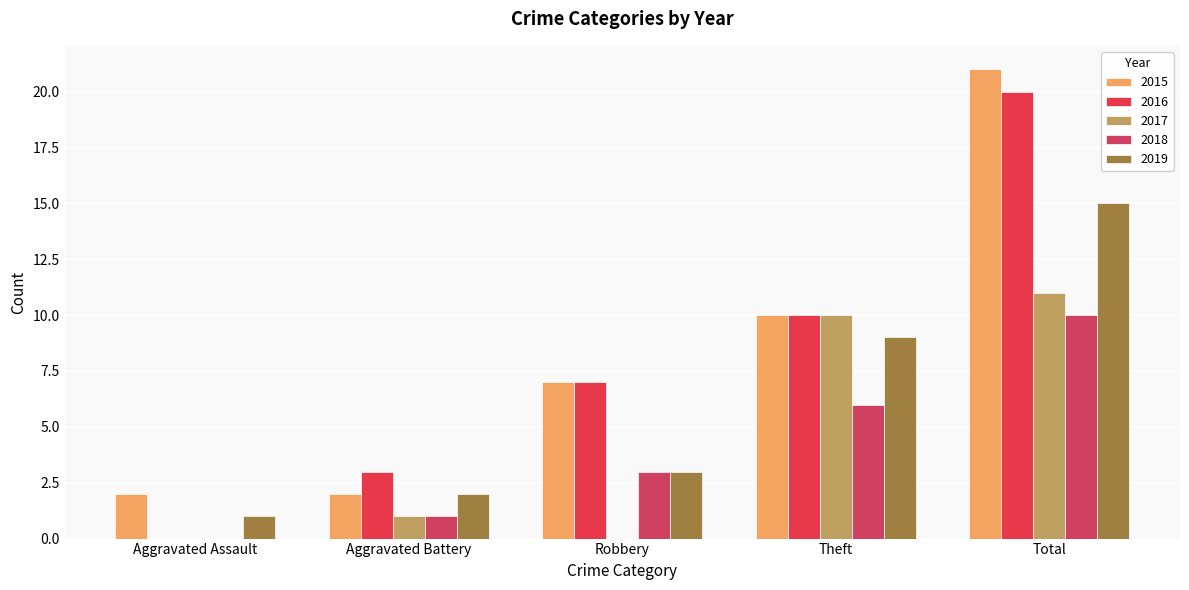

At which label is 2015 closest to 11?

Theft